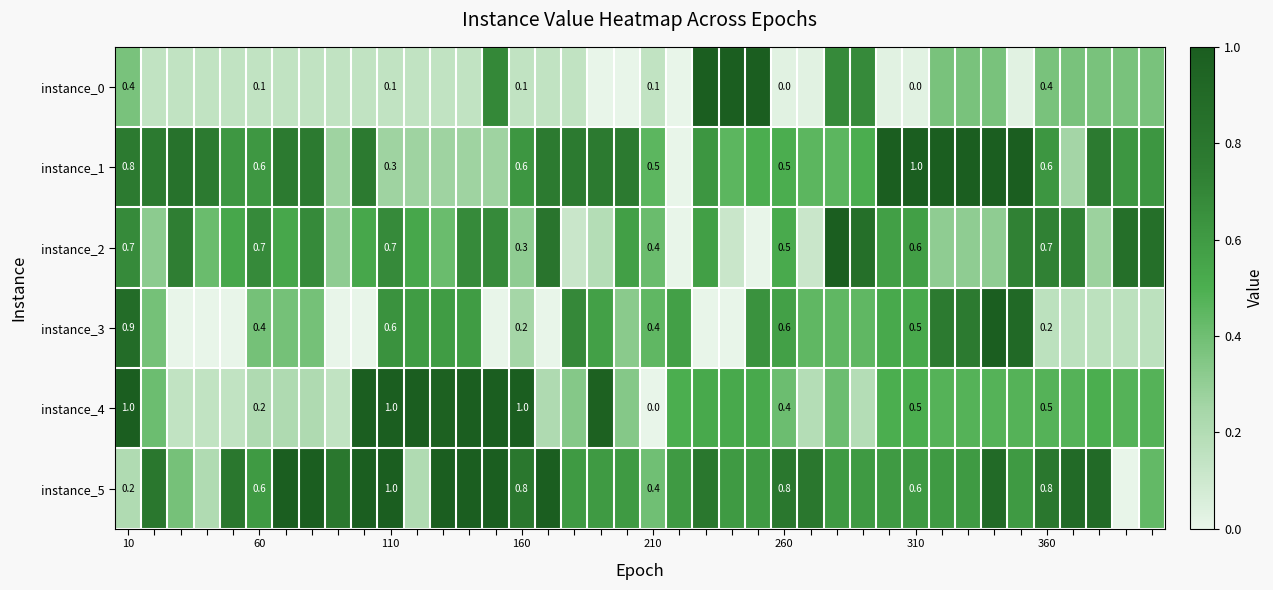

What is the spread (max minus min) of values at 260?

0.8